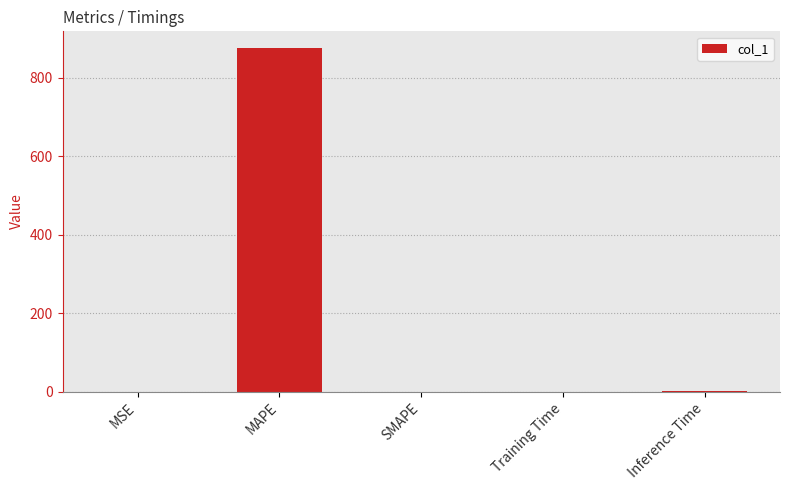

The value at SMAPE is 438.5. True or false?

False